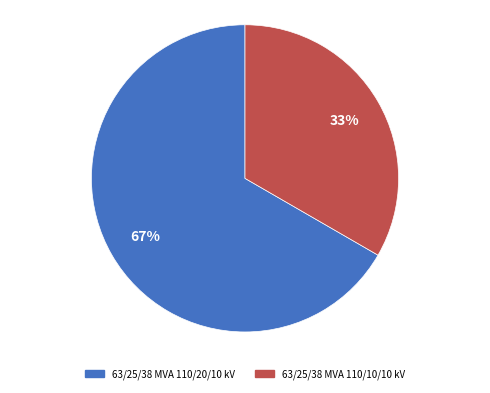

What percentage is the 63/25/38 MVA 110/20/10 kV slice, to the nearest percent?

67%